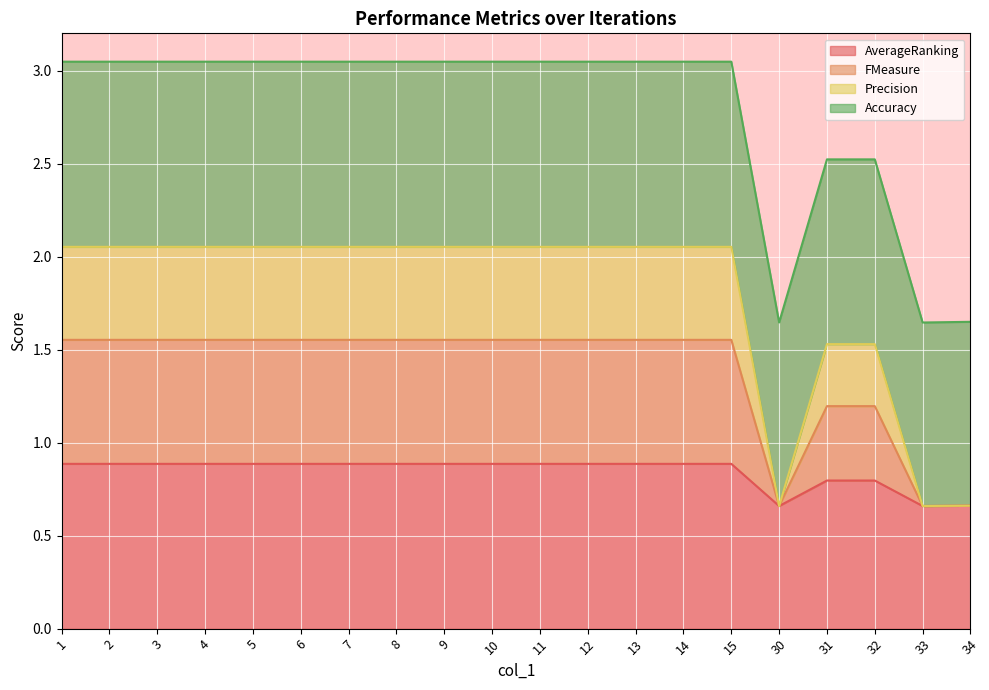

The value of AverageRanking at 15 is 1.3. True or false?

False